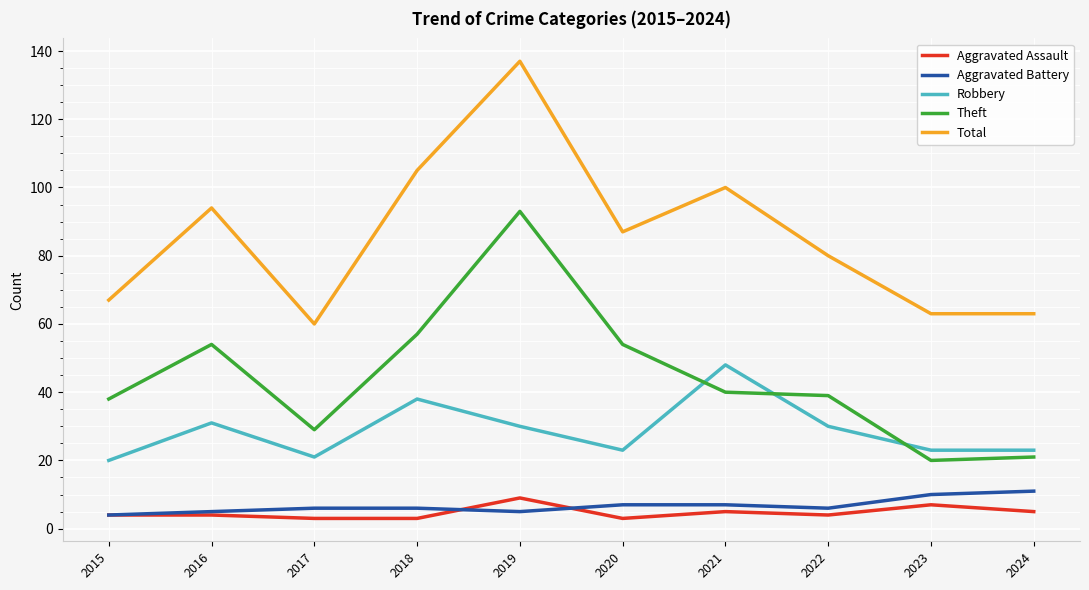

Reading left to right, transcribe all the data shown in this chart.

Aggravated Assault: 4	4	3	3	9	3	5	4	7	5
Aggravated Battery: 4	5	6	6	5	7	7	6	10	11
Robbery: 20	31	21	38	30	23	48	30	23	23
Theft: 38	54	29	57	93	54	40	39	20	21
Total: 67	94	60	105	137	87	100	80	63	63